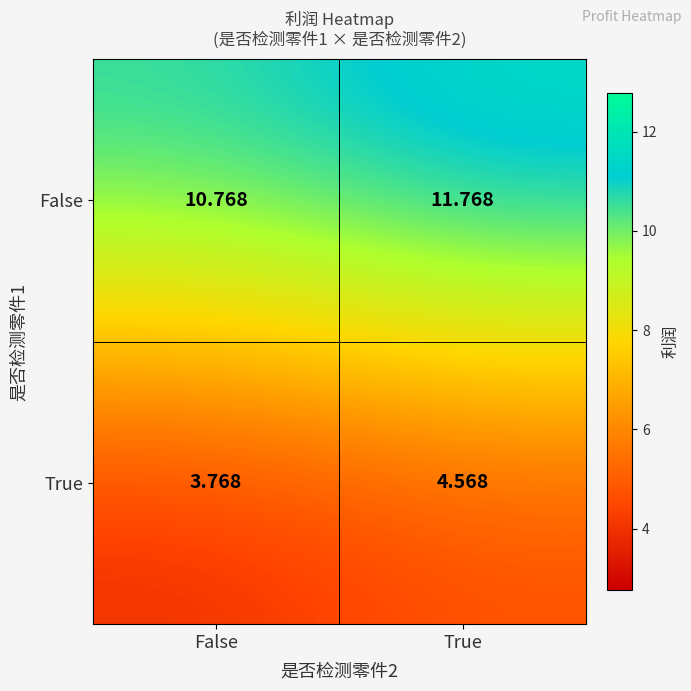

At which category does the chart reach its minimum across all series?

False